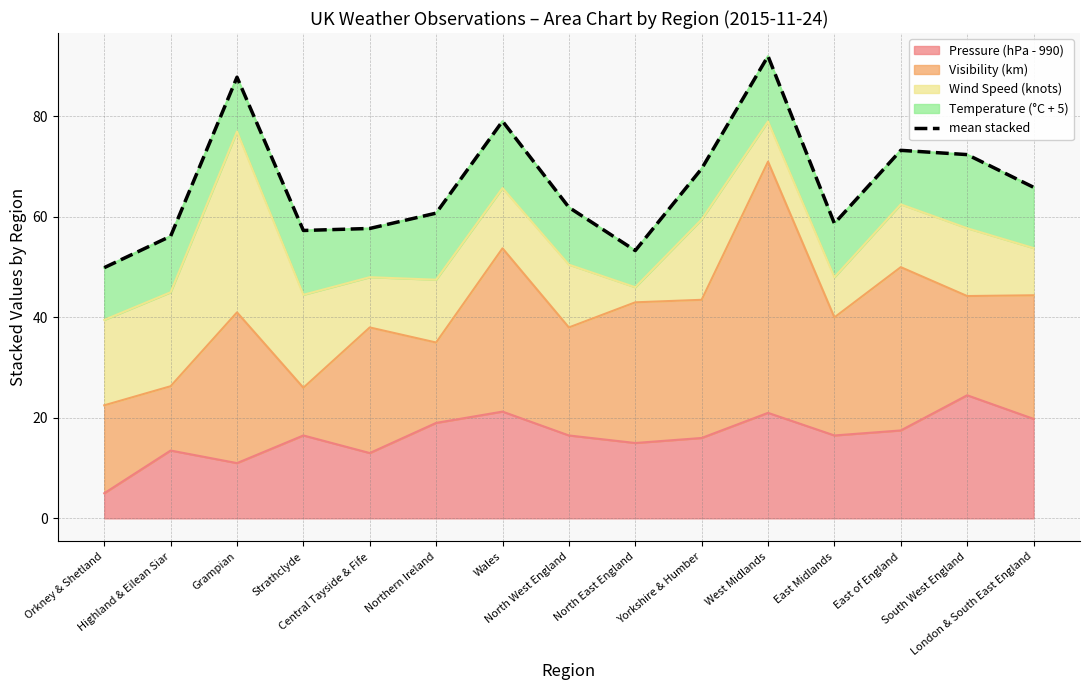

What is the sum of all values?

995.7